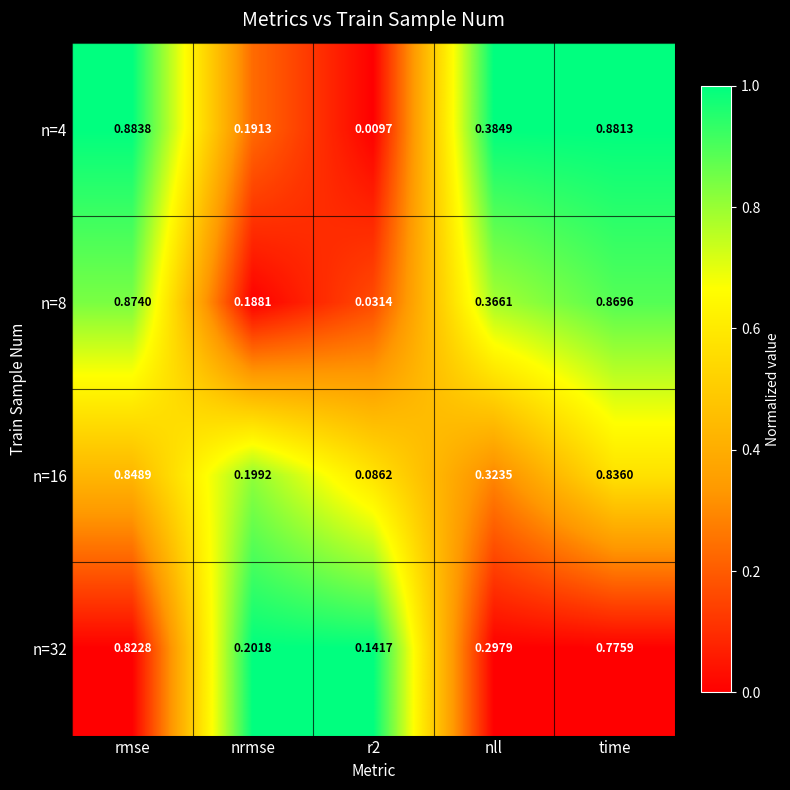

Which series has the largest total across all categories?

n=4